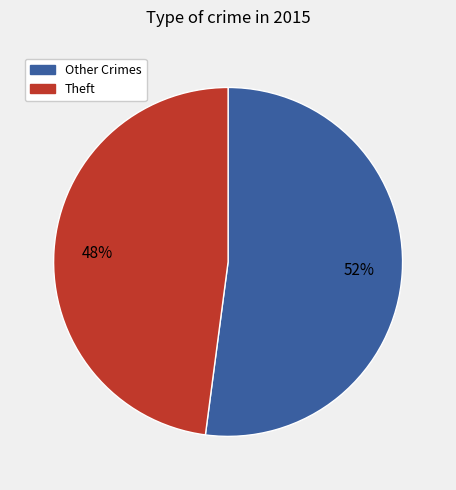

To the nearest percent, what is the difference between the largest and smallest slice percentages?

4%